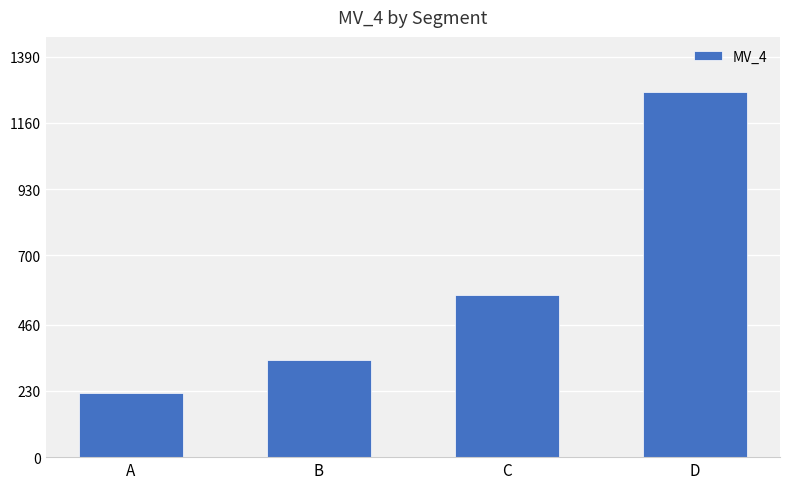

What is the change in value from A to B?

+115